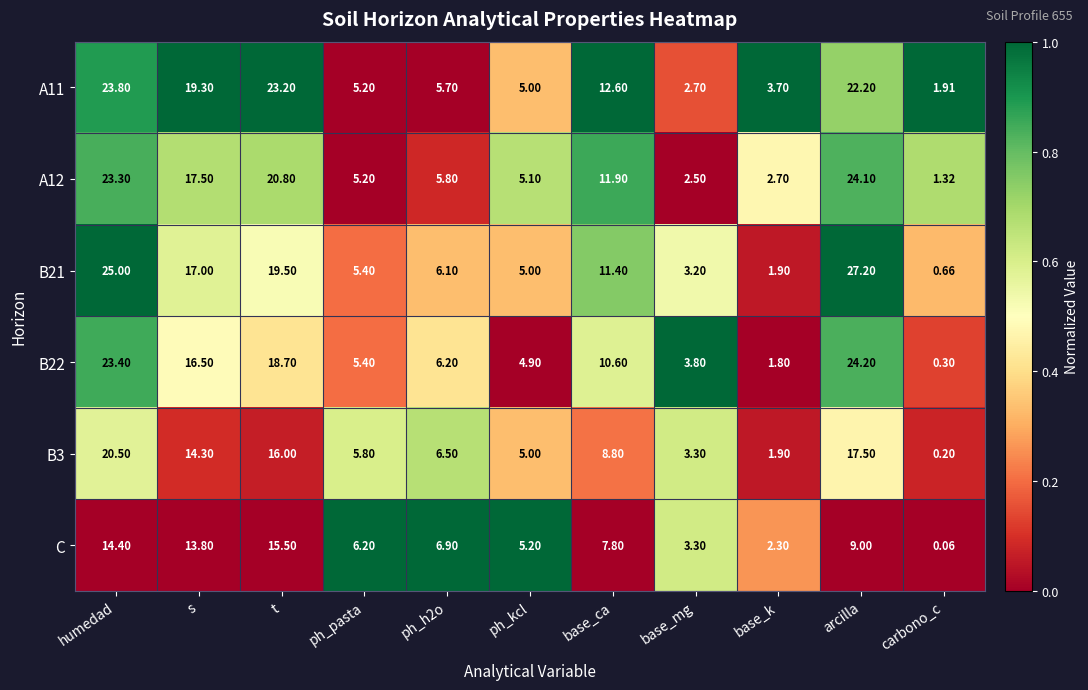

Rank the series by their maximum value, from highest to lowest.

B21, B22, A12, A11, B3, C